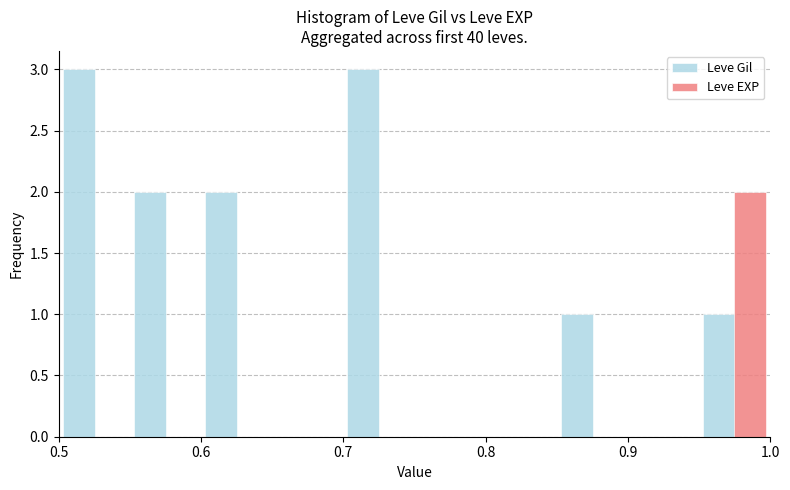

What is the highest value of the Leve Gil series?

3